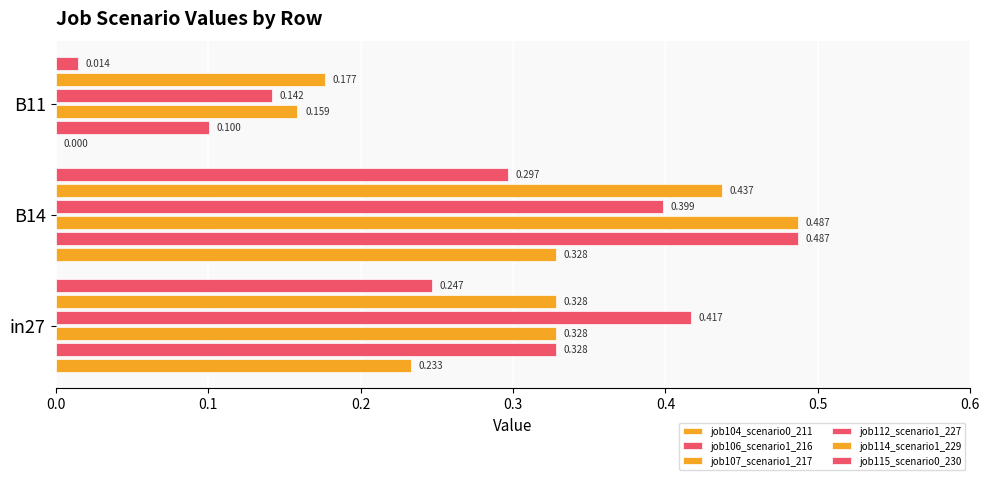

How many distinct data groups are displayed?

6